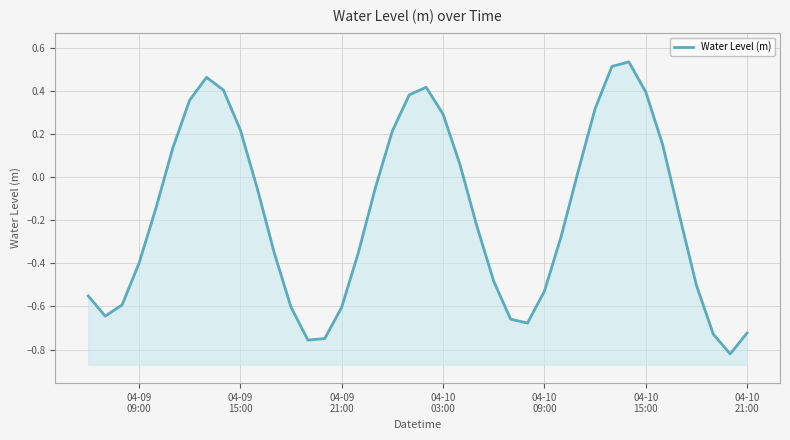

True or false: the data shows -0.5 at 04-10 09:00.

True